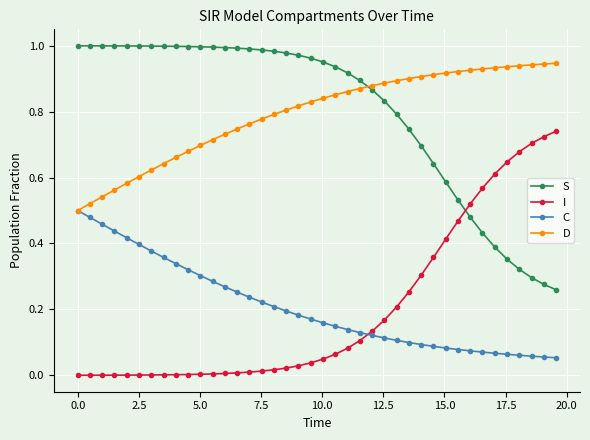

True or false: C and S intersect in this chart.

False